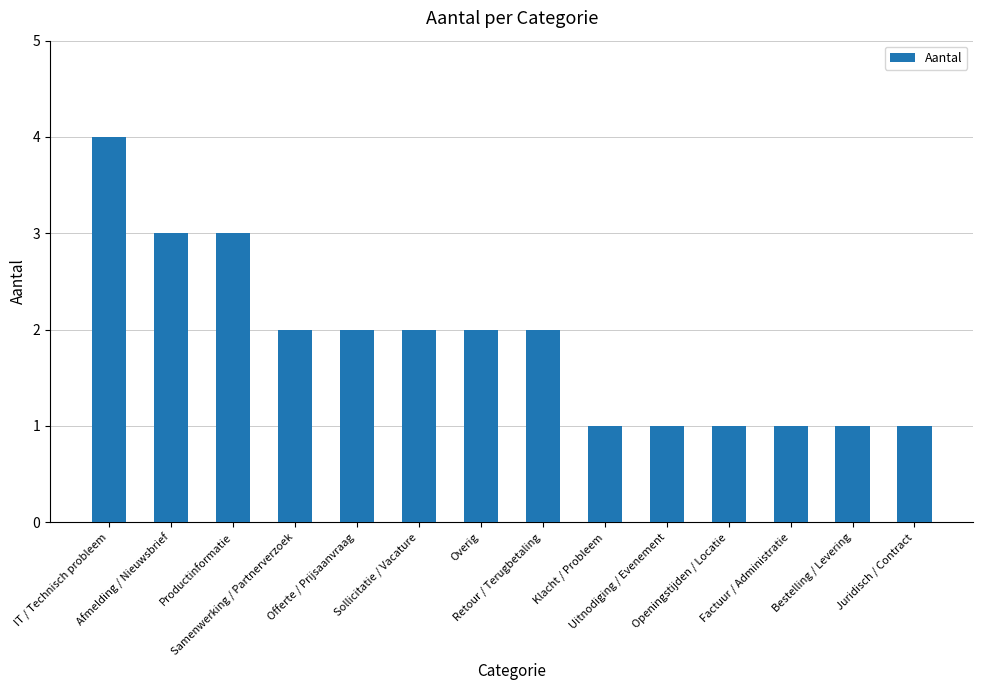

What is the sum of all values?

26